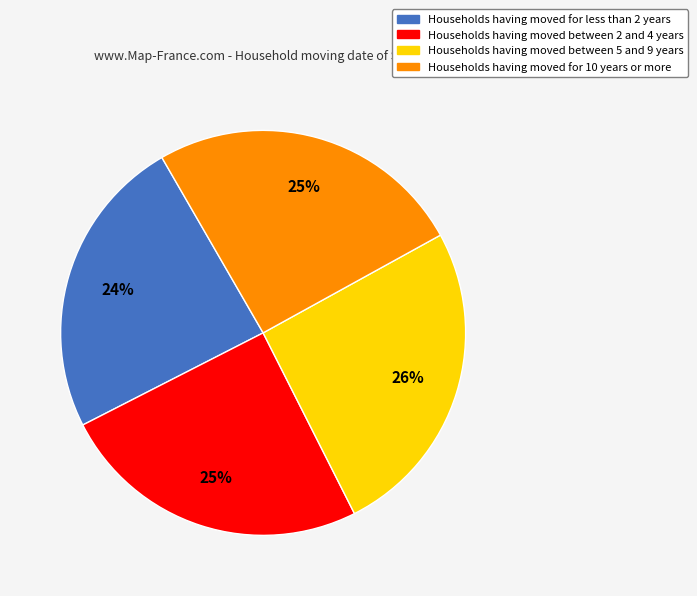

Is there a majority slice in this chart?

No